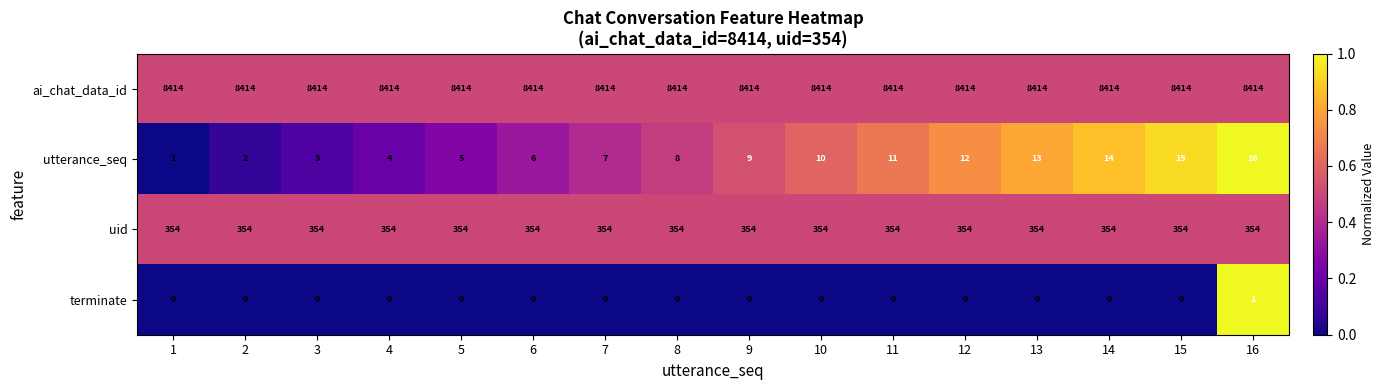

True or false: utterance_seq has a value of 2 at 2.

True